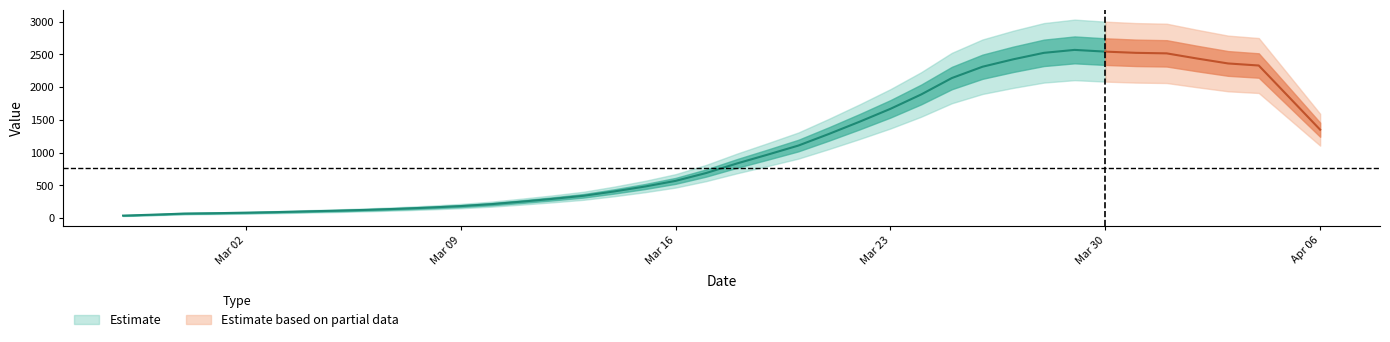

Where is the data nearest to the value 1350?

2020-03-22